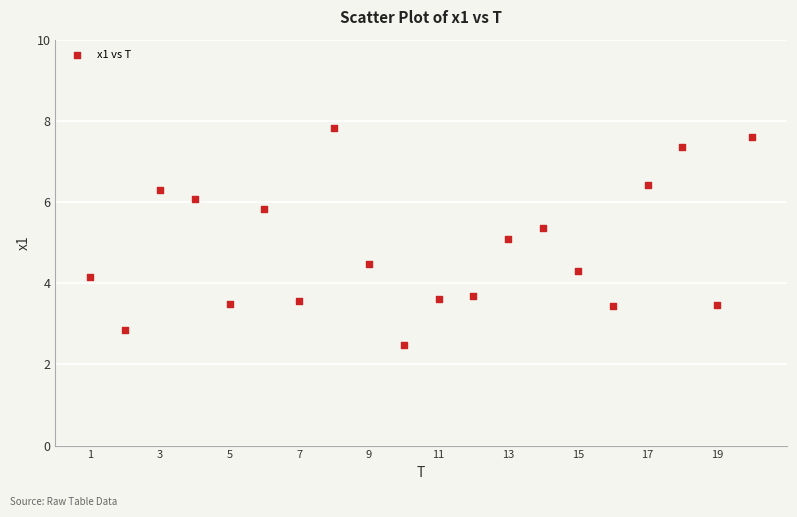

What is the range of X values (max minus min)?

19.0